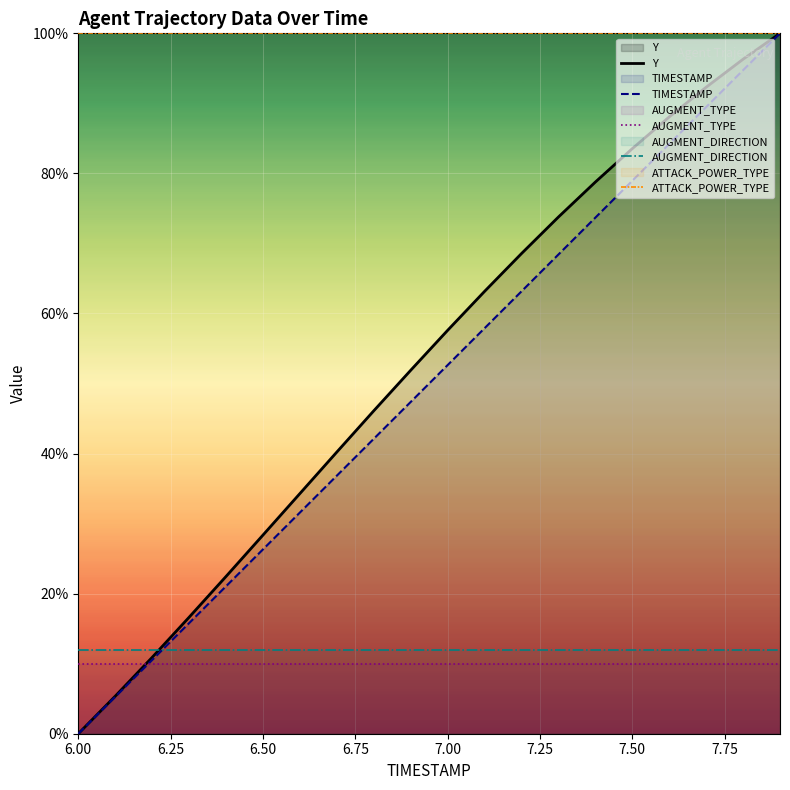

At which label does AUGMENT_TYPE reach its minimum?

6.00